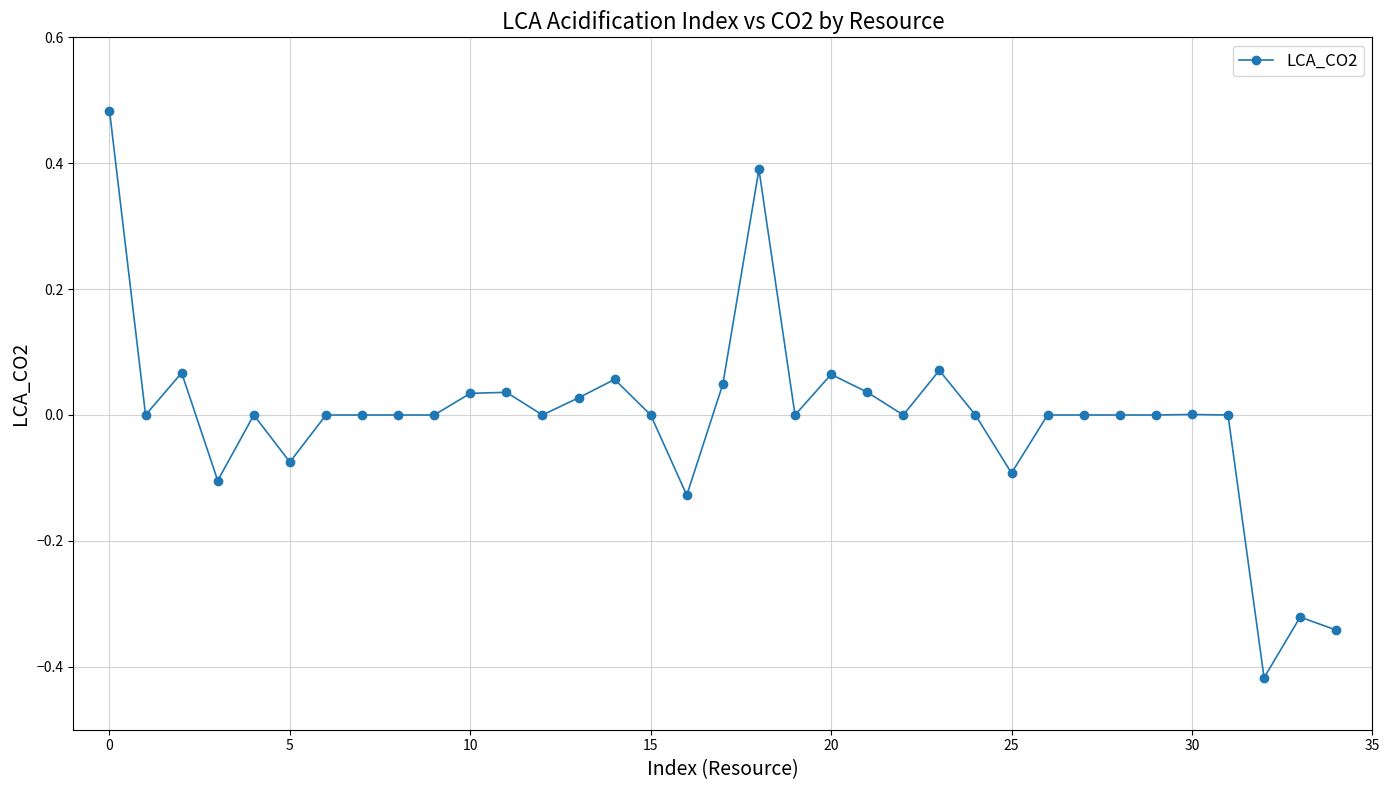

What is the difference between the maximum and minimum values?

0.9